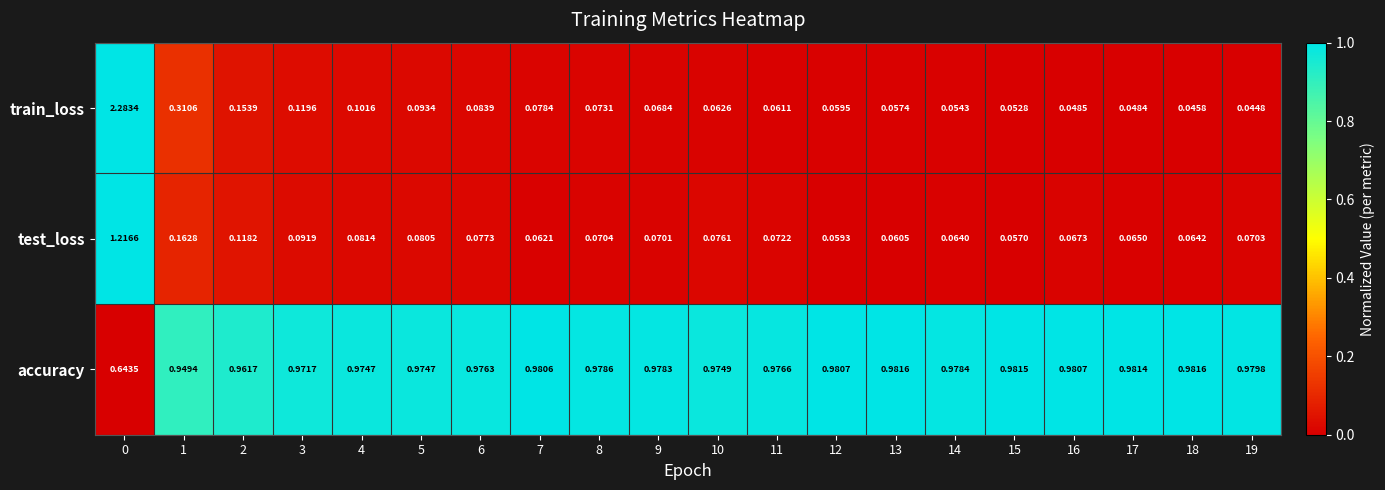

Count the number of data series in this chart.

3